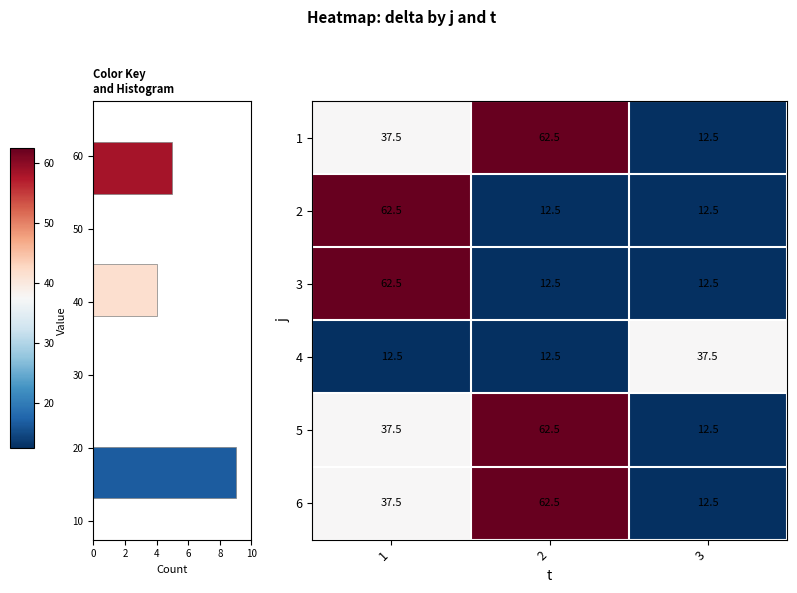

What is the difference between the maximum and minimum values in the 5 series?

50.0